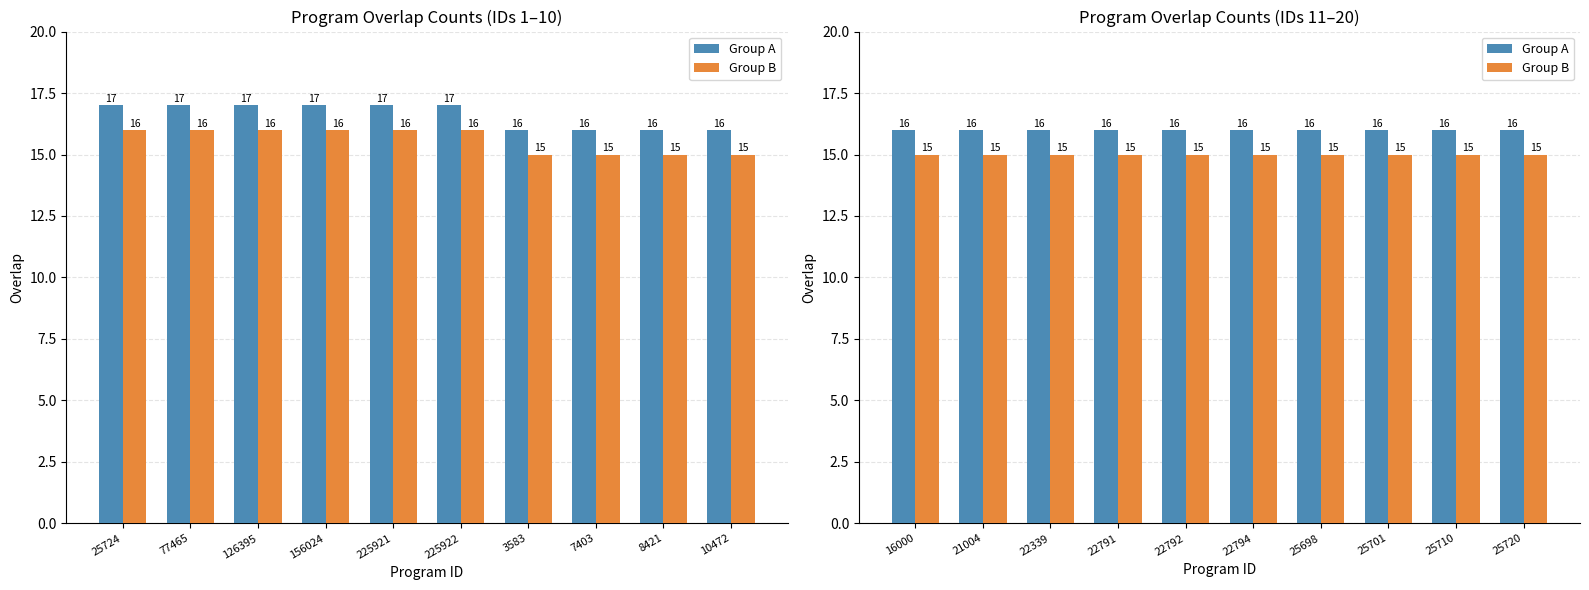

Which label corresponds to the largest value in the chart?

16000